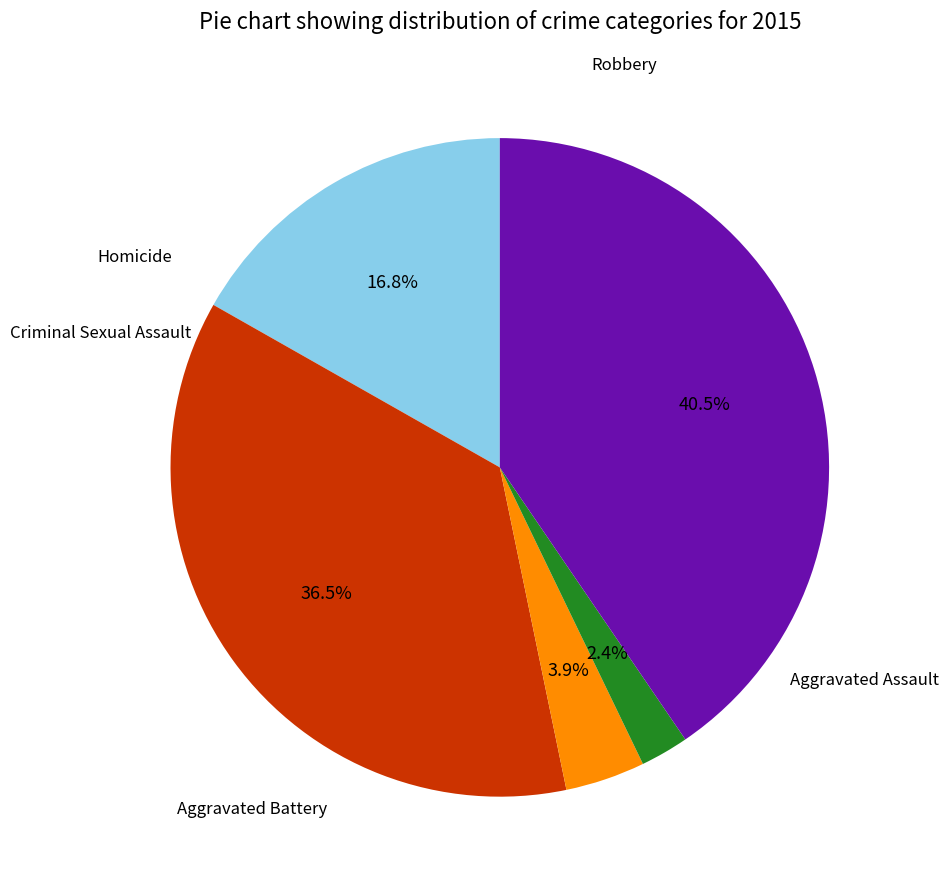

Does any single category account for the majority?

No